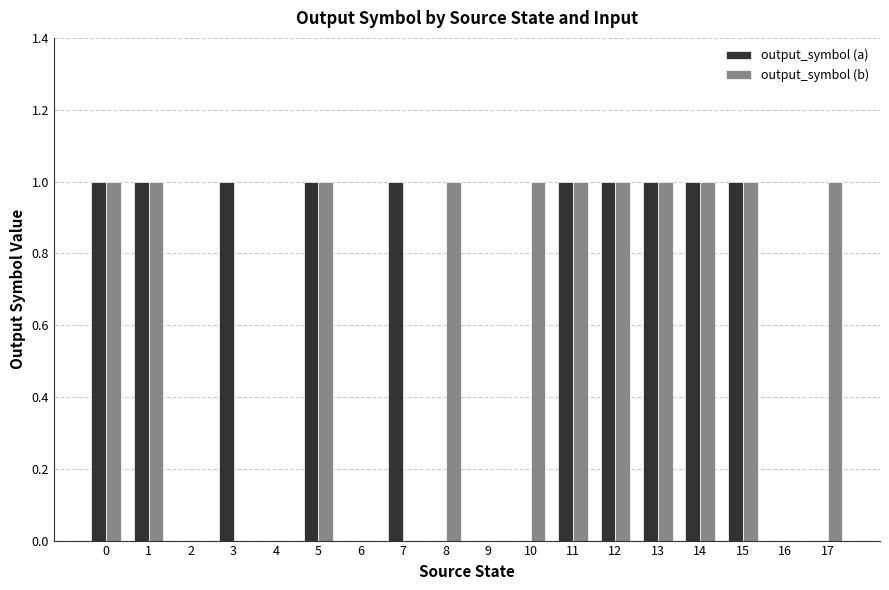

What is the greatest value displayed?

1